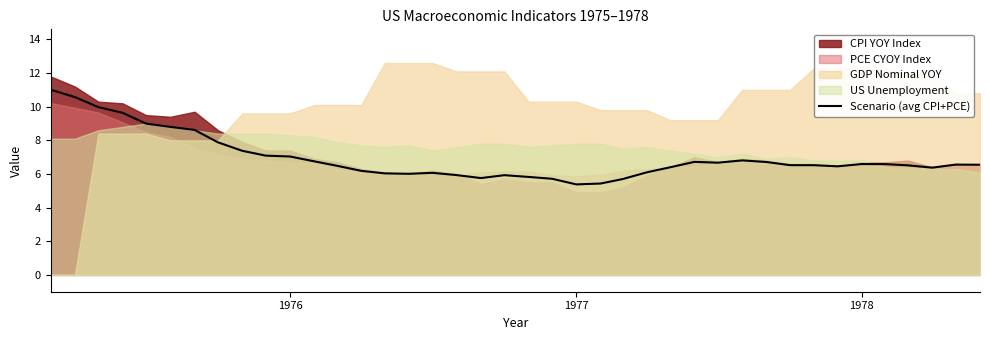

What is the highest value of the Scenario (avg CPI+PCE) series?

11.0